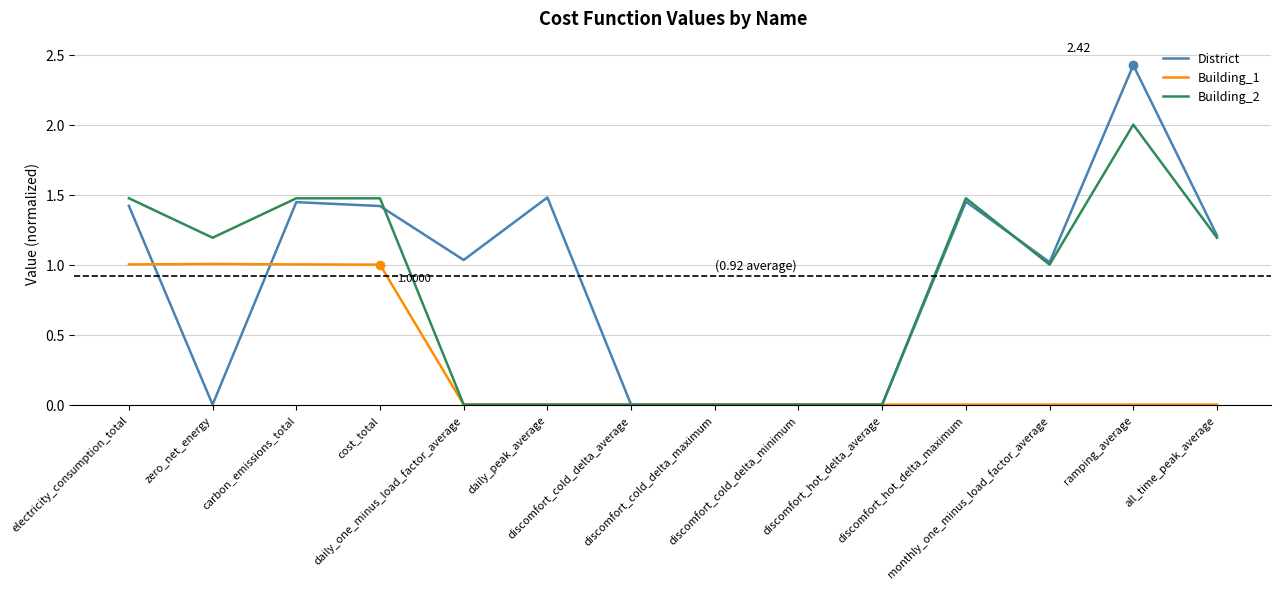

Which series has the largest total across all categories?

District